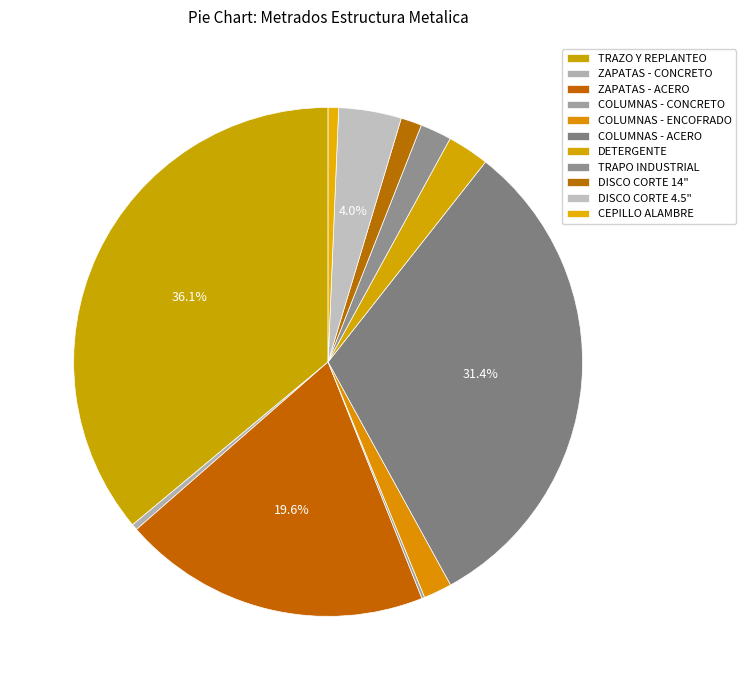

How many segments does this pie chart have?

11